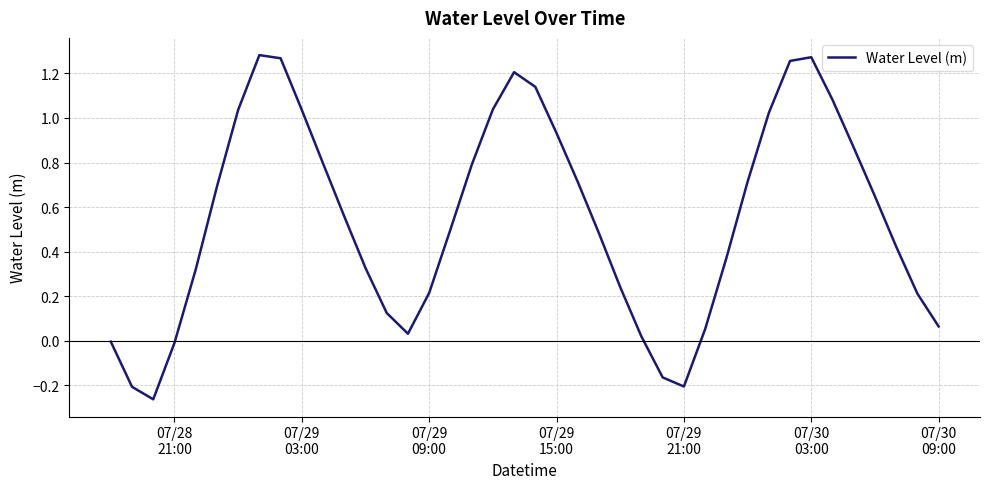

What is the difference between the maximum and minimum values?

1.5